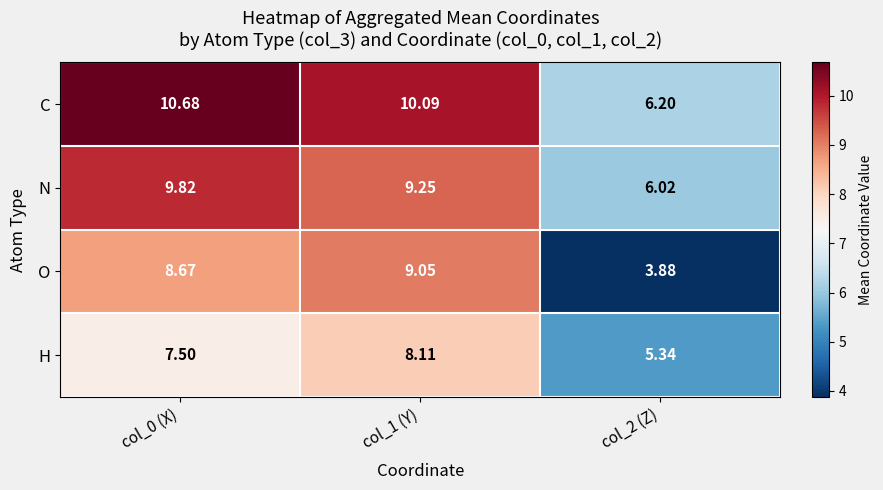

List the series in order of their peak value, highest first.

C, N, O, H